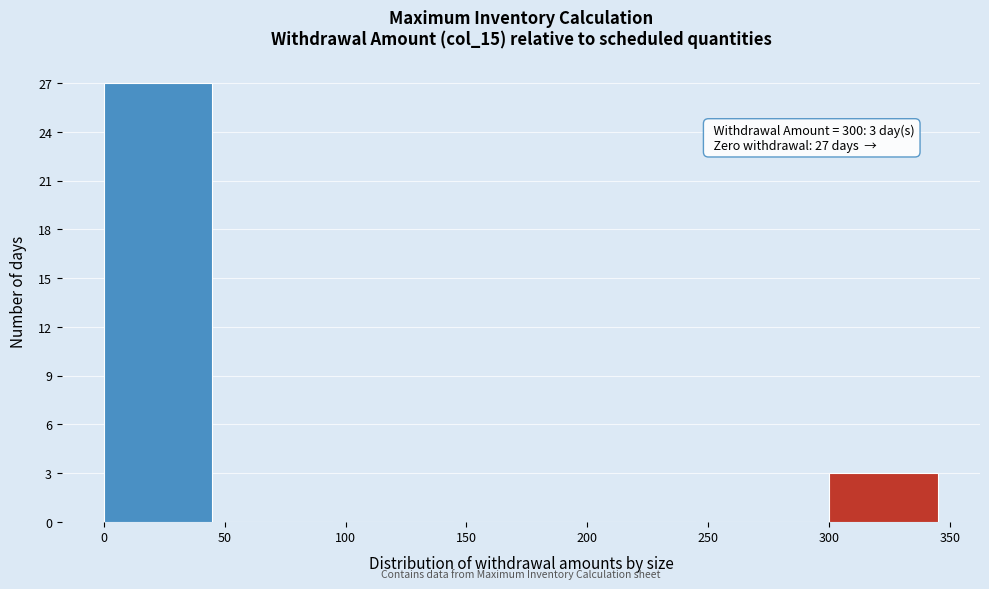

Which range on the x-axis has the tallest bar?

0 to 50